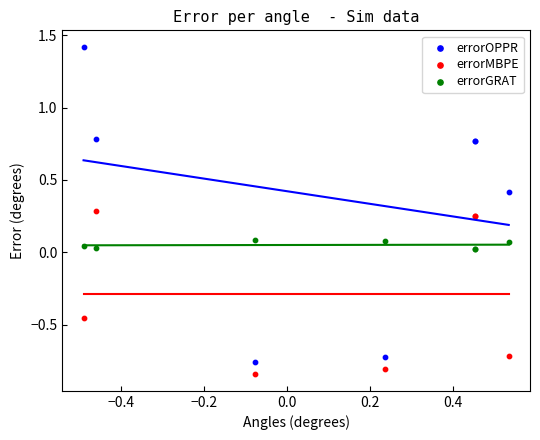

What is the X range (max minus min) for the scatter plot?

1.0